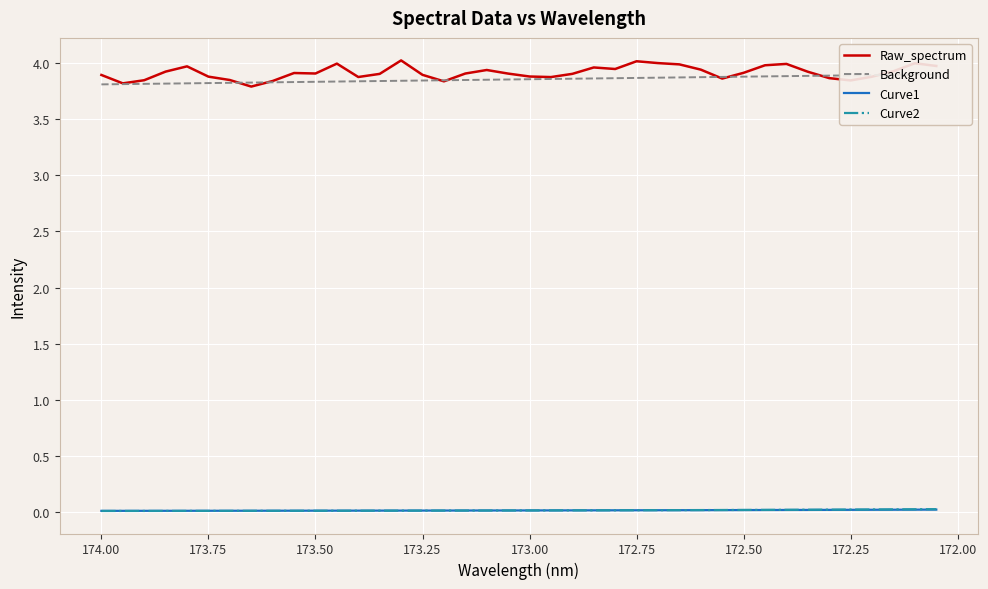

What is the highest value of the Raw_spectrum series?

4.0